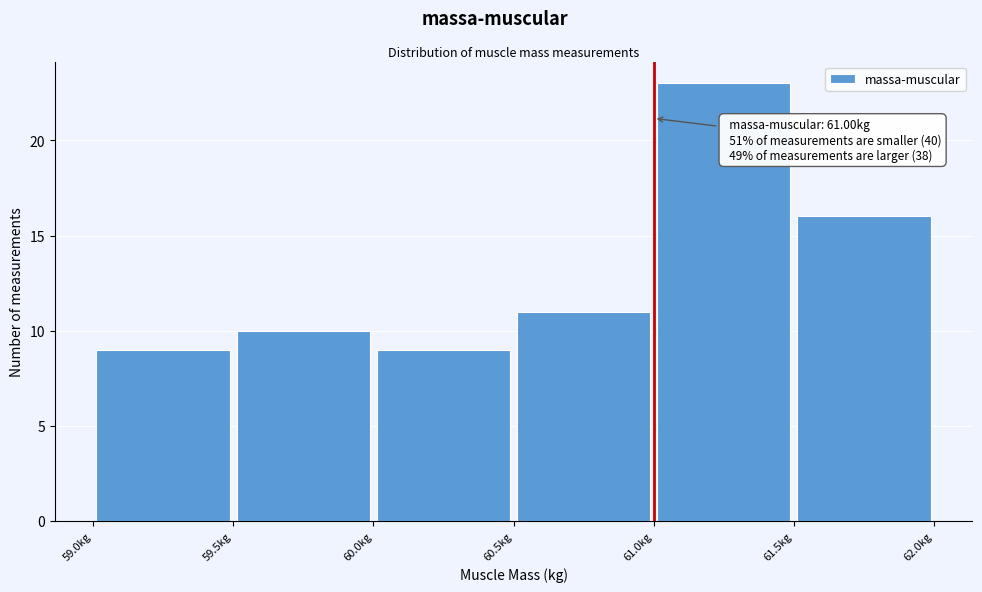

Which range on the x-axis has the tallest bar?

61.0 to 61.5